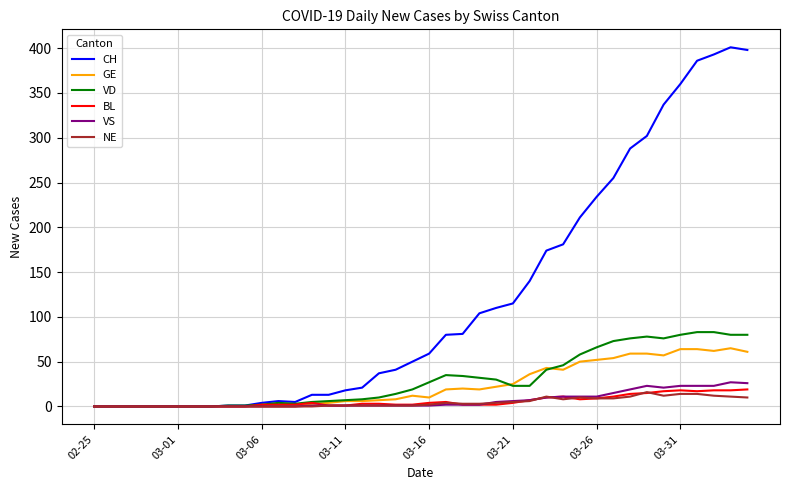

Which series has the largest total across all categories?

CH